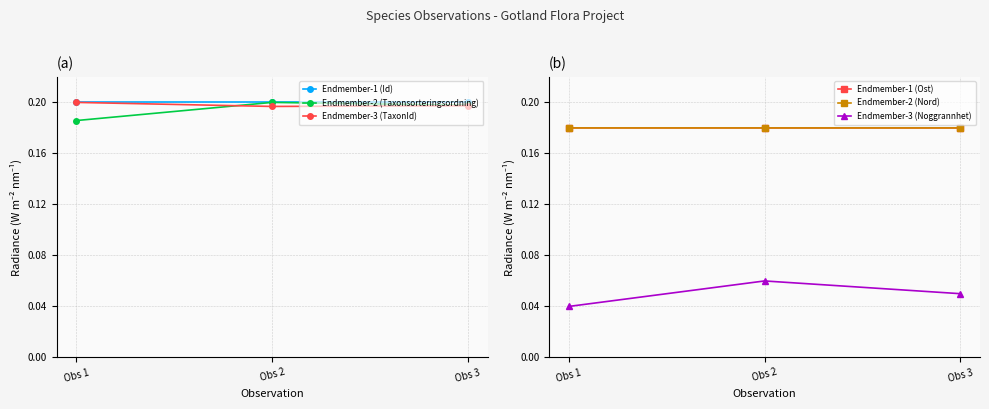

How many lines are shown in the chart?

6